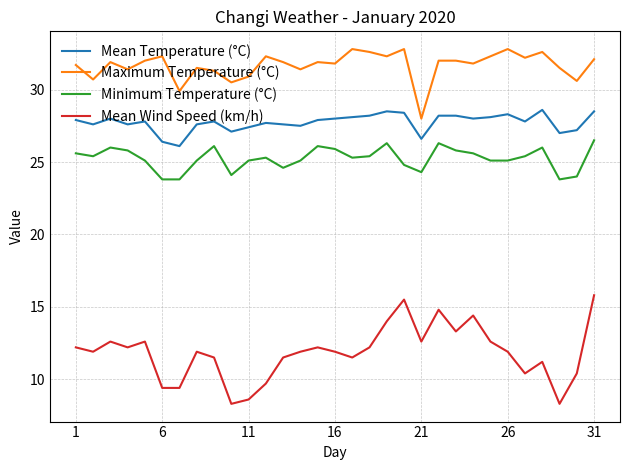

What is the highest value of the Maximum Temperature (°C) series?

32.8